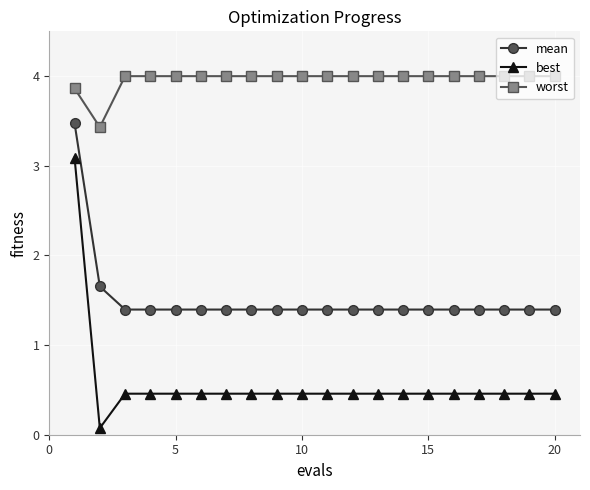

At how many categories does at least one series exceed 3?

20